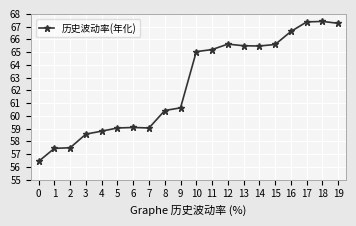

What is the difference between the second highest and minimum values?

10.9